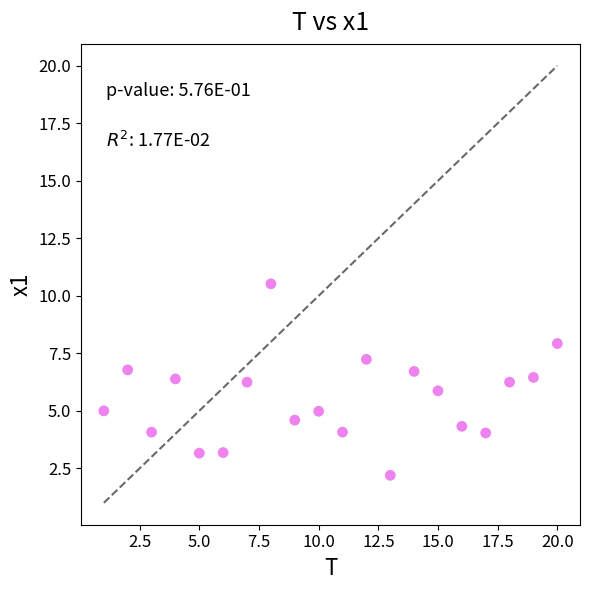

What is the range of X values (max minus min)?

19.0